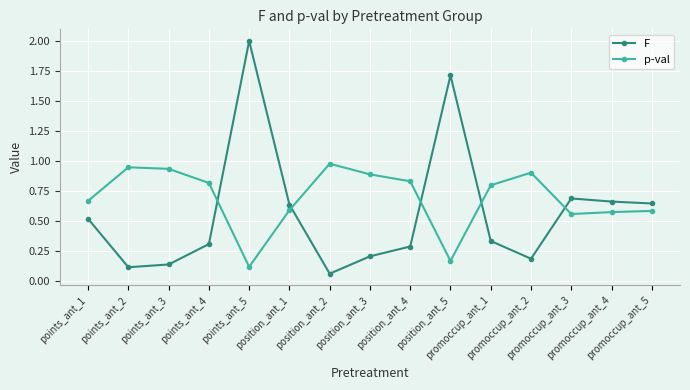

Which series has the largest total across all categories?

p-val